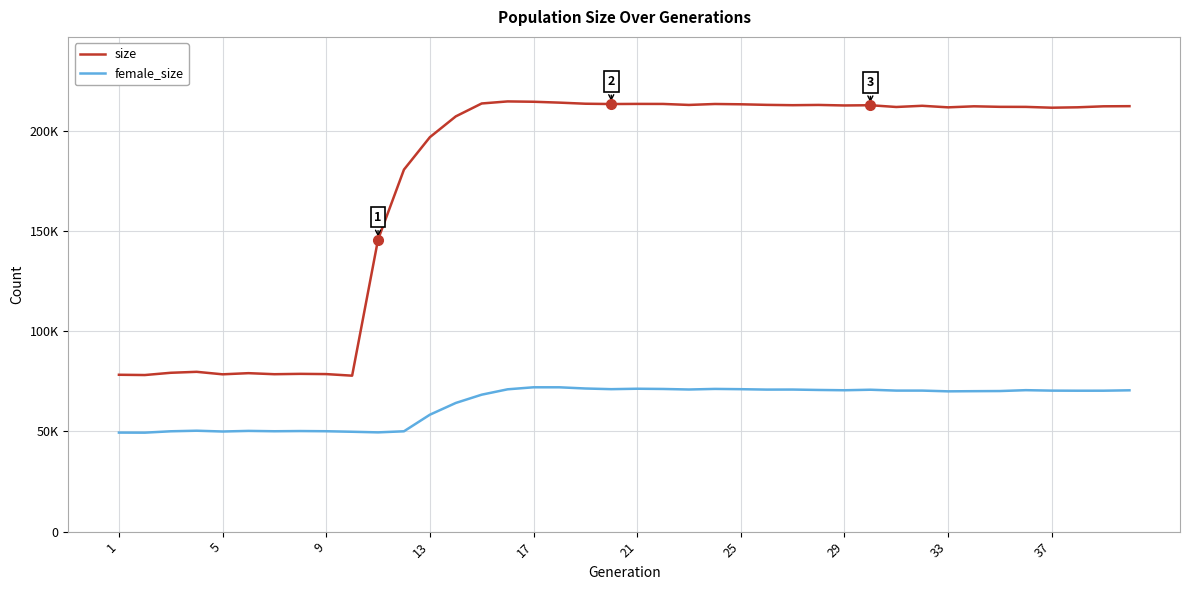

What are all the series names shown in the legend?

size, female_size